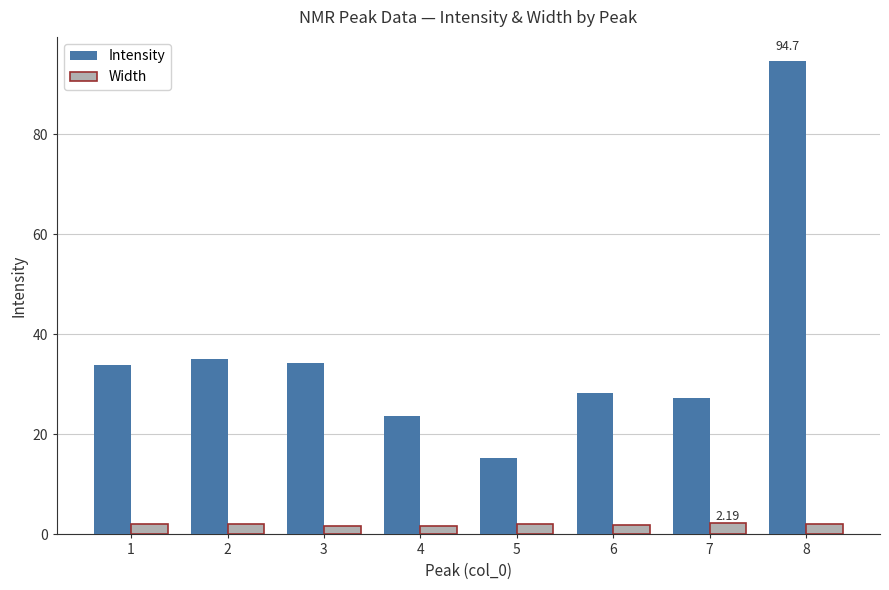

At which category is the sum across all series the highest?

8